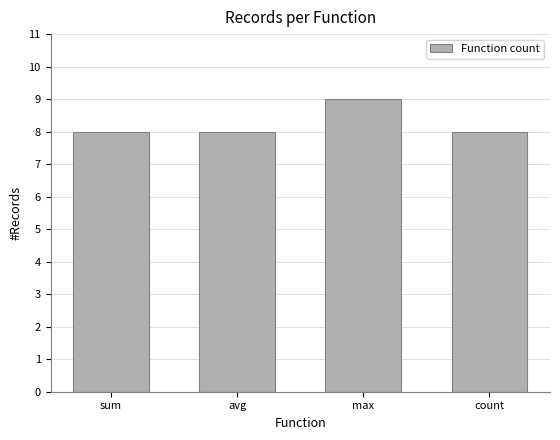

How many data points does each series have?

4